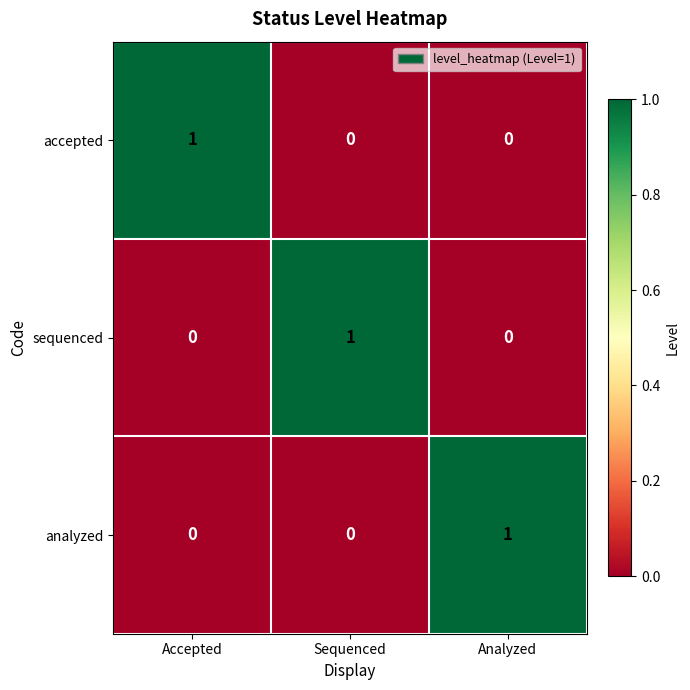

True or false: sequenced has a value of 1 at Sequenced.

True